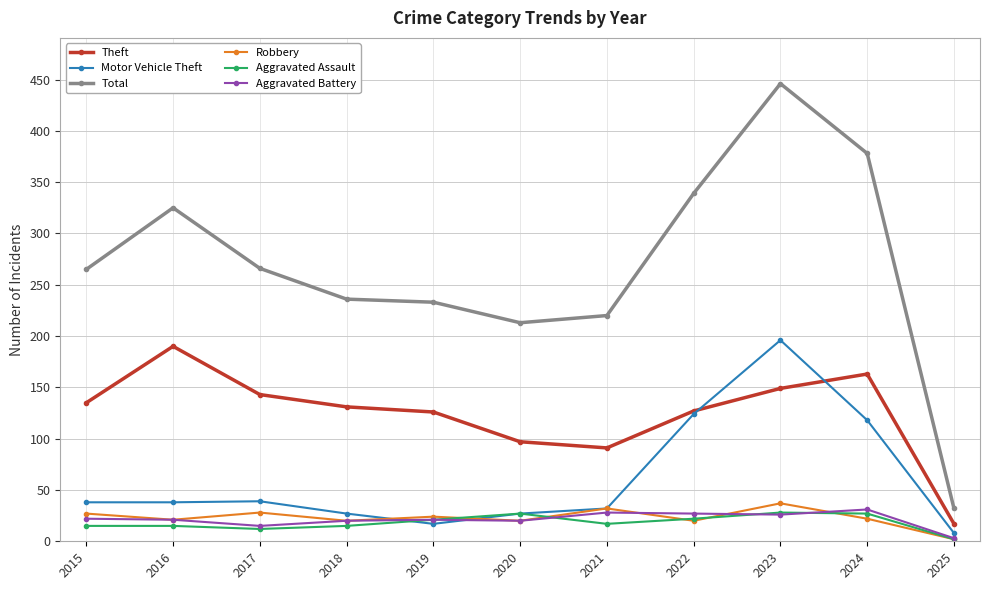

Which category has the lowest value across all series?

2025